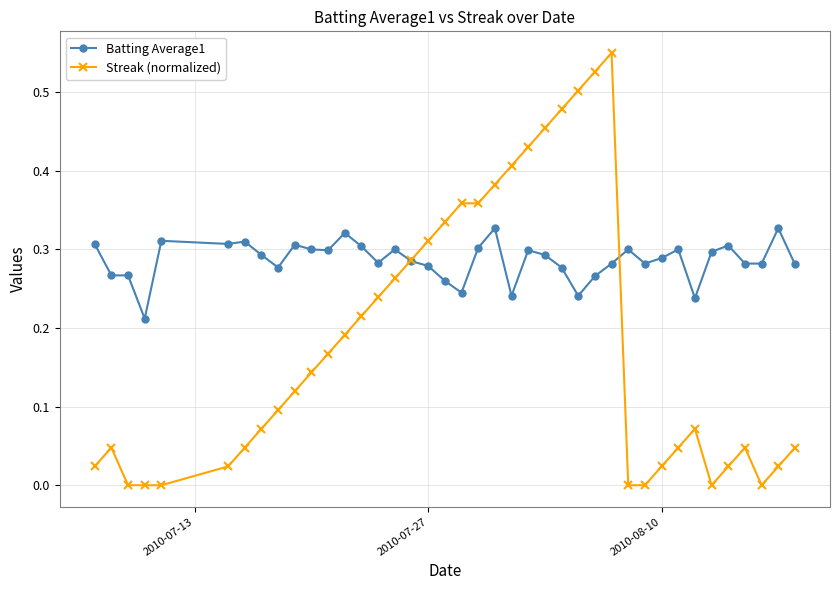

How many intersections are there between Batting Average1 and Streak (normalized)?

2